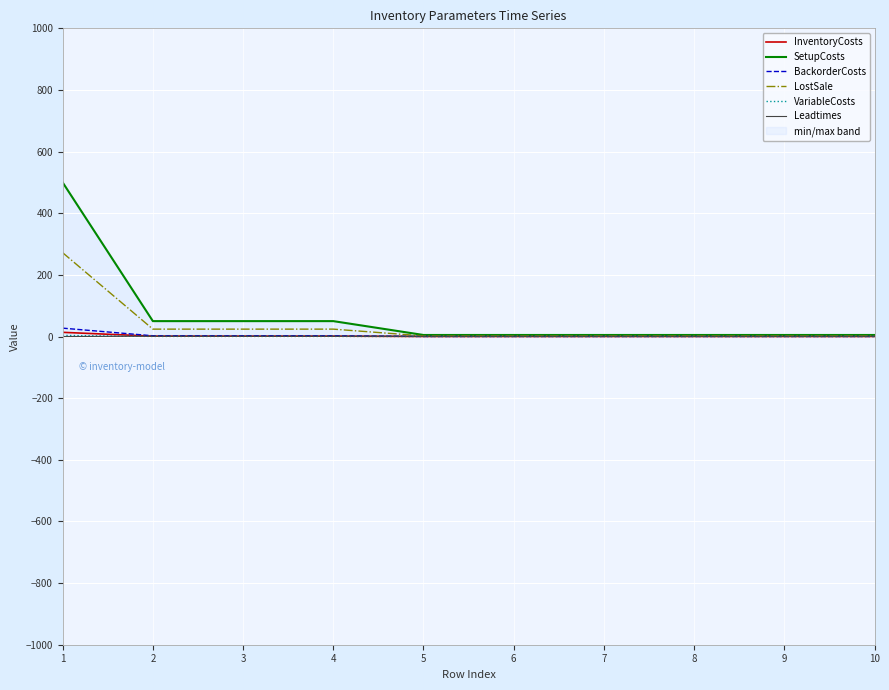

True or false: InventoryCosts and VariableCosts intersect in this chart.

False